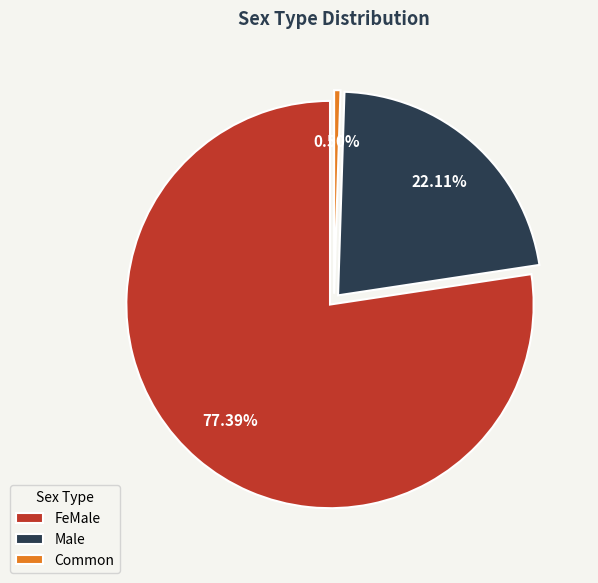

Which category accounts for the majority?

FeMale